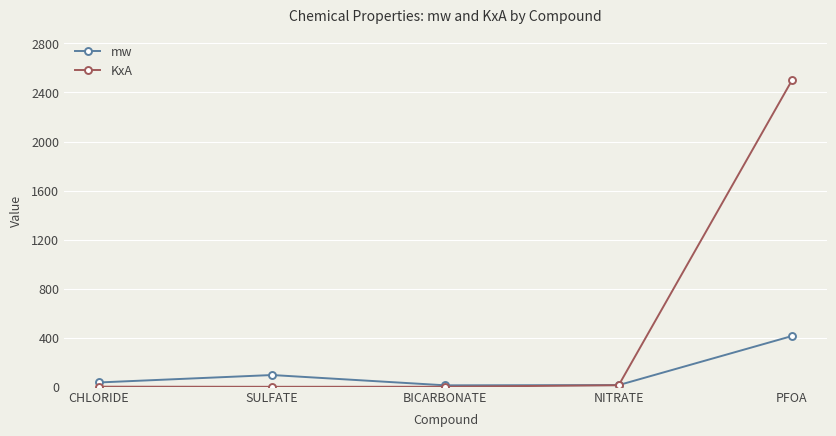

Which series has the widest spread of values?

KxA